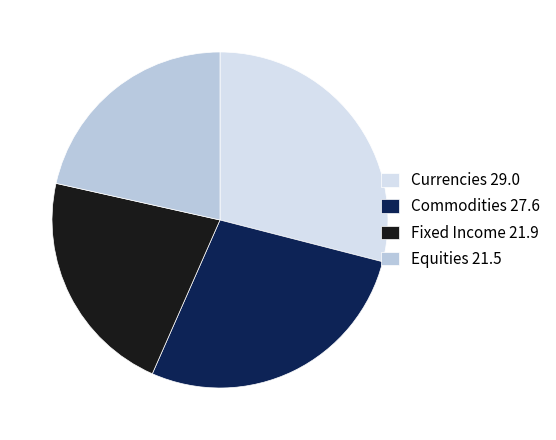

Is there a majority slice in this chart?

No